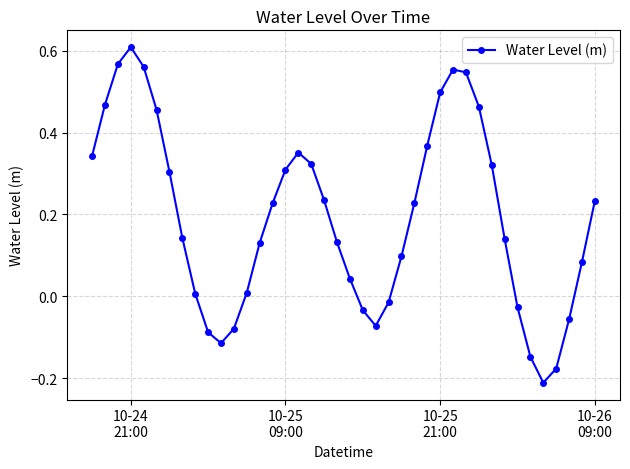

What is the difference between the second highest and minimum values?

0.8